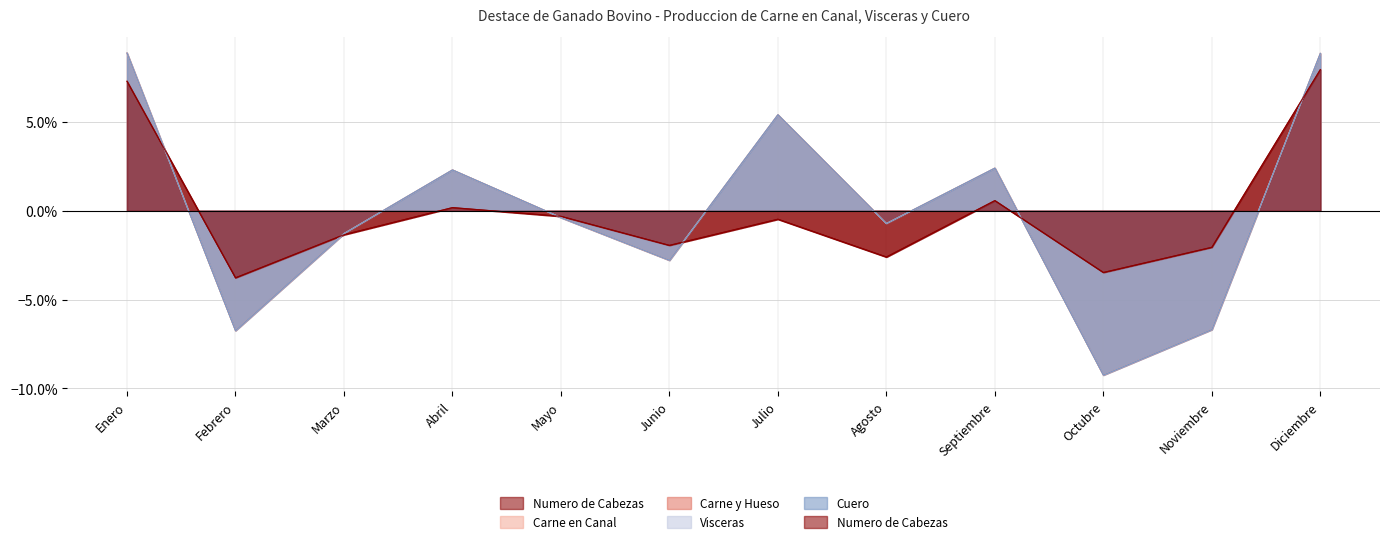

What is the lowest value of the Carne en Canal series?

-0.1